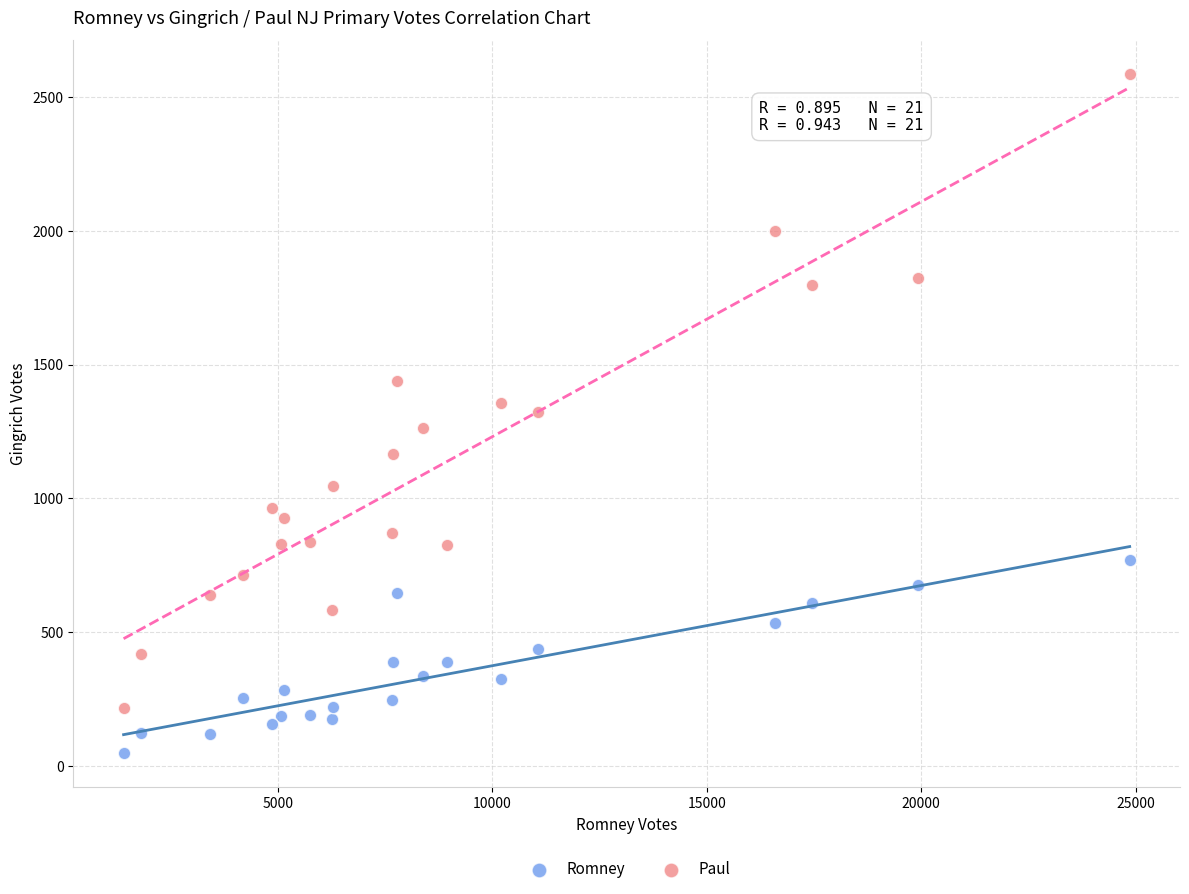

What is the X range (max minus min) for the scatter plot?

23454